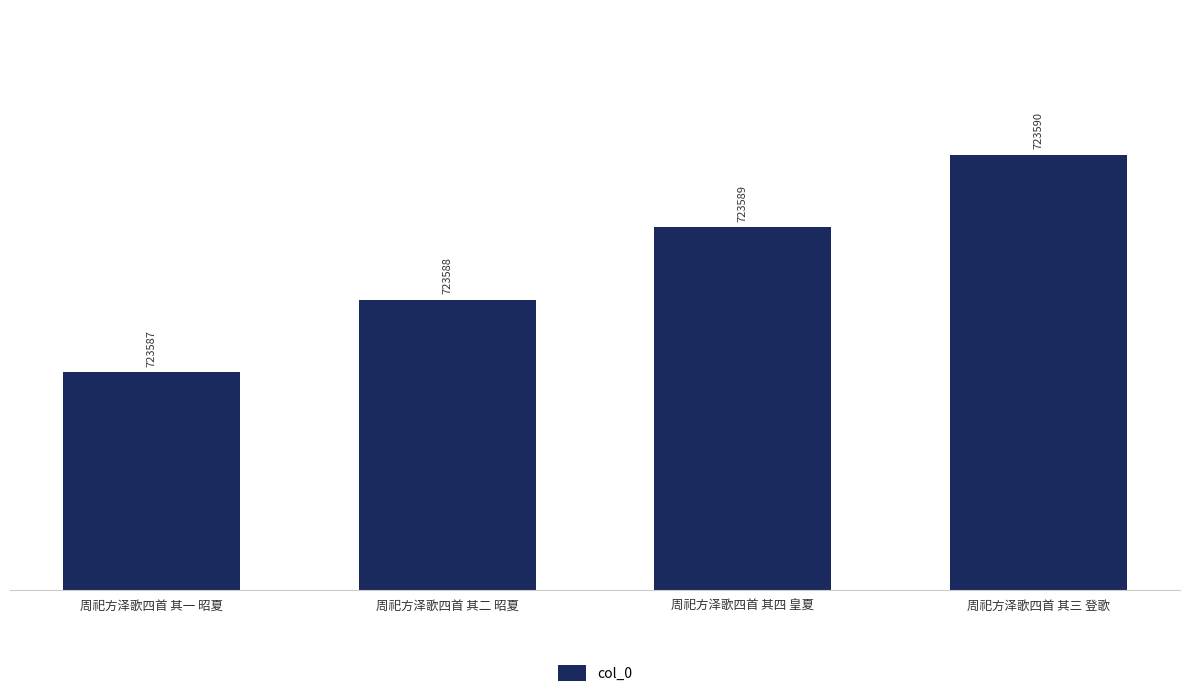

Which label corresponds to the largest value in the chart?

周祀方泽歌四首 其三 登歌